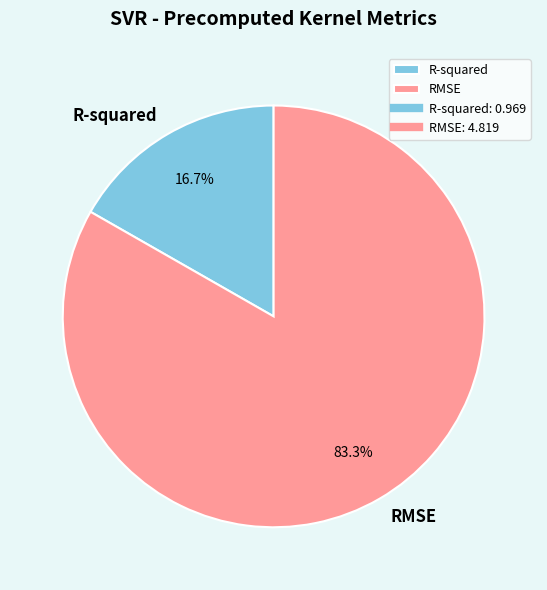

Which has a higher value, RMSE or R-squared?

RMSE